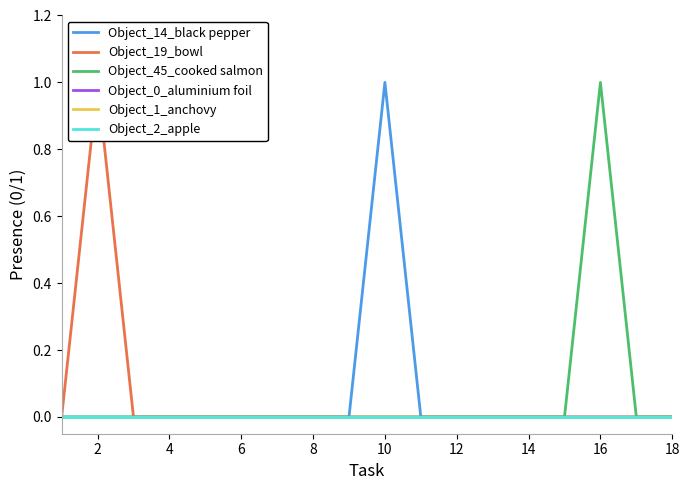

Is this an area chart (filled region under the line)?

No